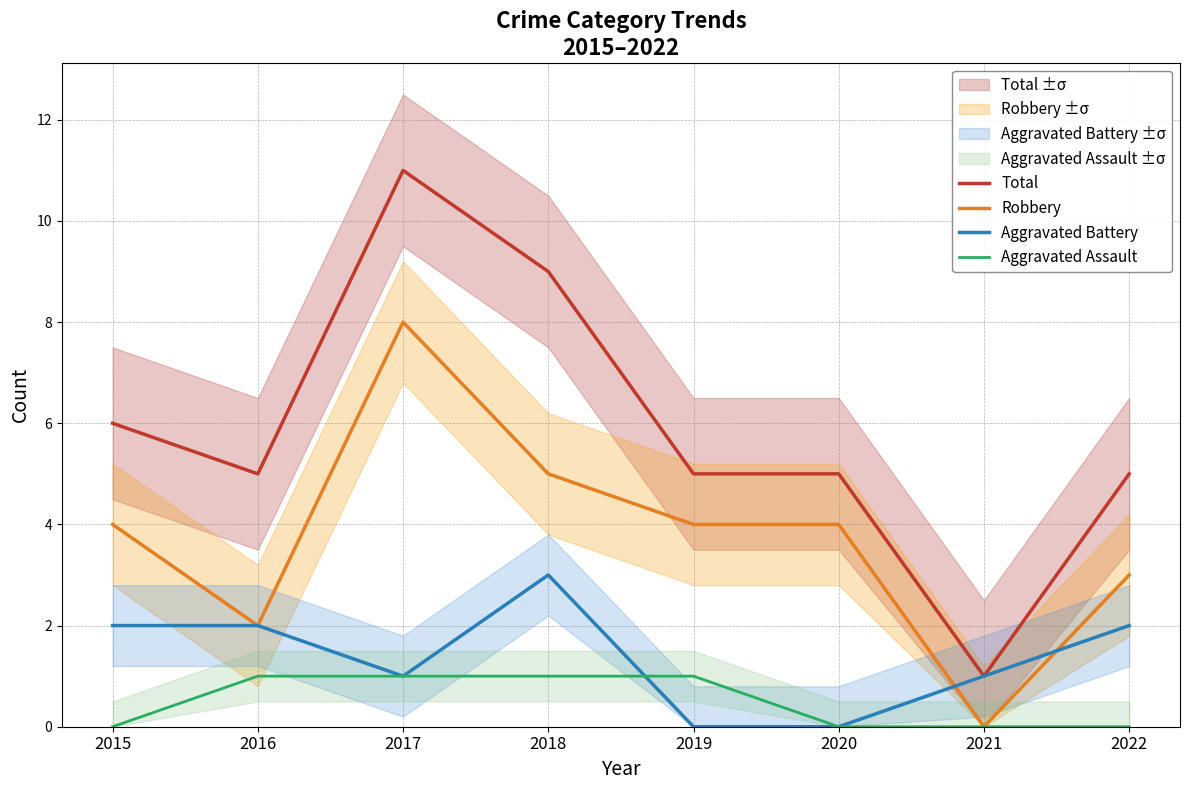

Reading right to left, list all the values displayed in this chart.

Total: 5	1	5	5	9	11	5	6
Robbery: 3	0	4	4	5	8	2	4
Aggravated Battery: 2	1	0	0	3	1	2	2
Aggravated Assault: 0	0	0	1	1	1	1	0